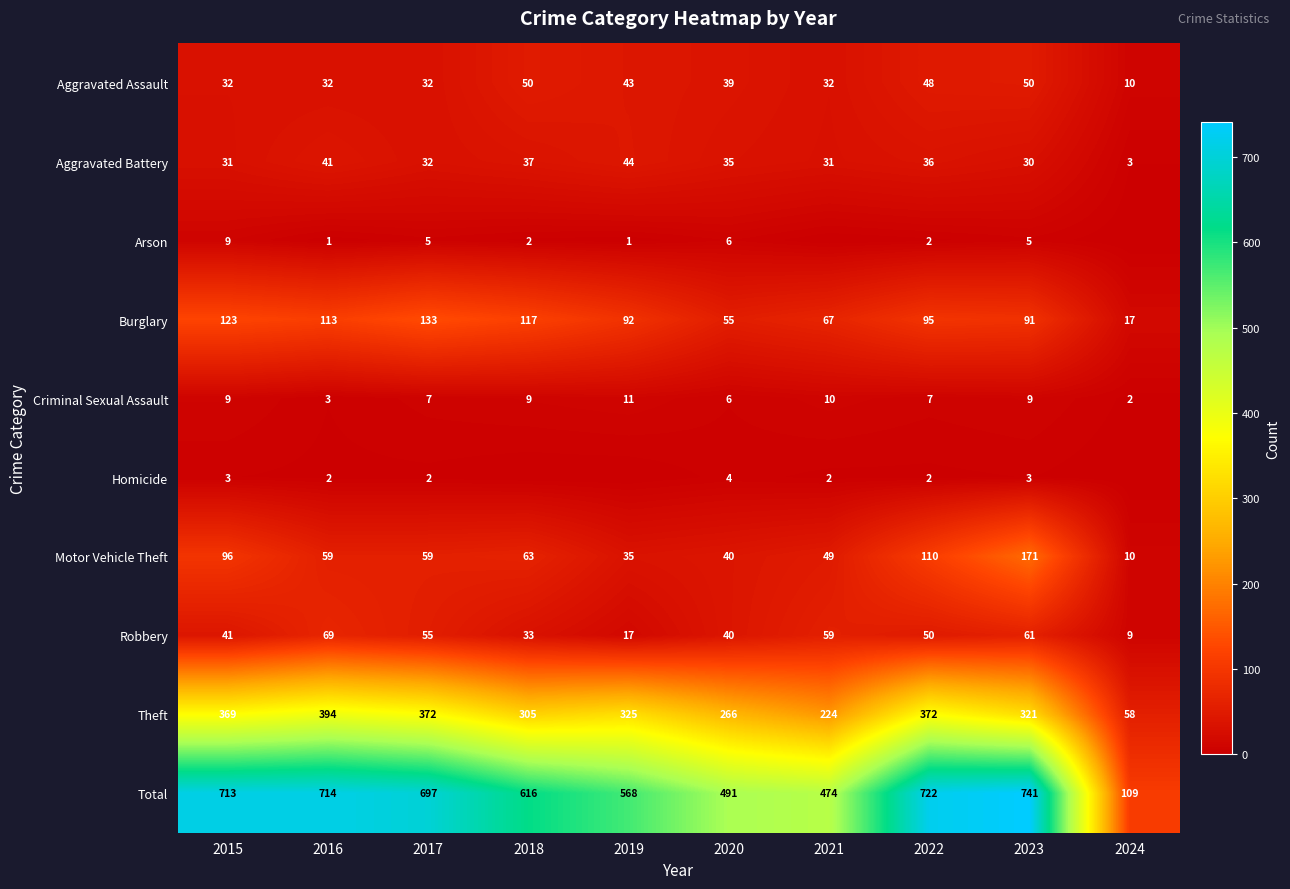

At 2016, list the series in order from smallest to largest.

Arson, Homicide, Criminal Sexual Assault, Aggravated Assault, Aggravated Battery, Motor Vehicle Theft, Robbery, Burglary, Theft, Total